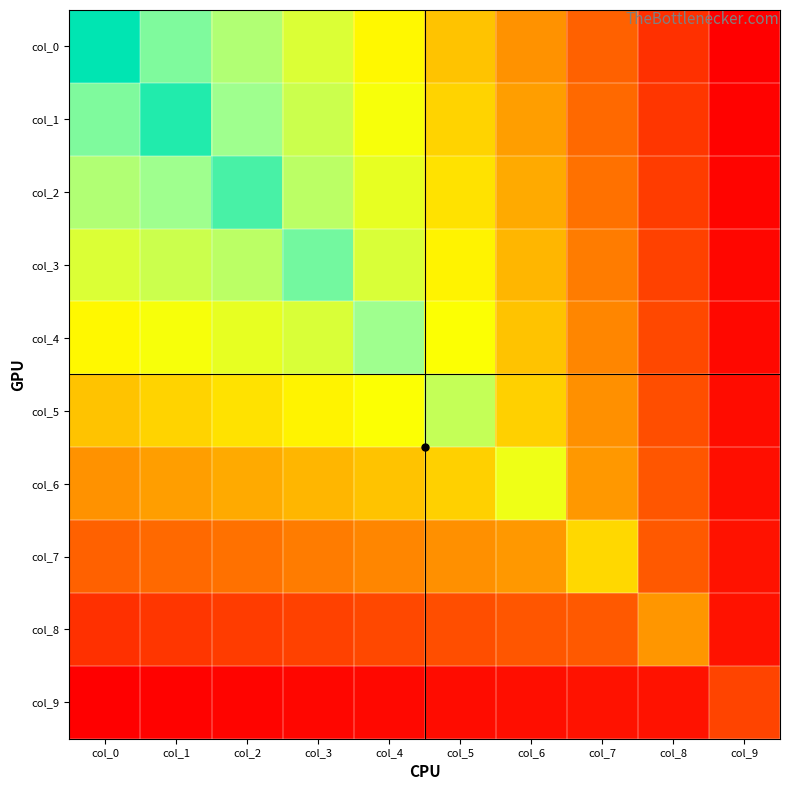

What is the smallest value displayed?

0.9